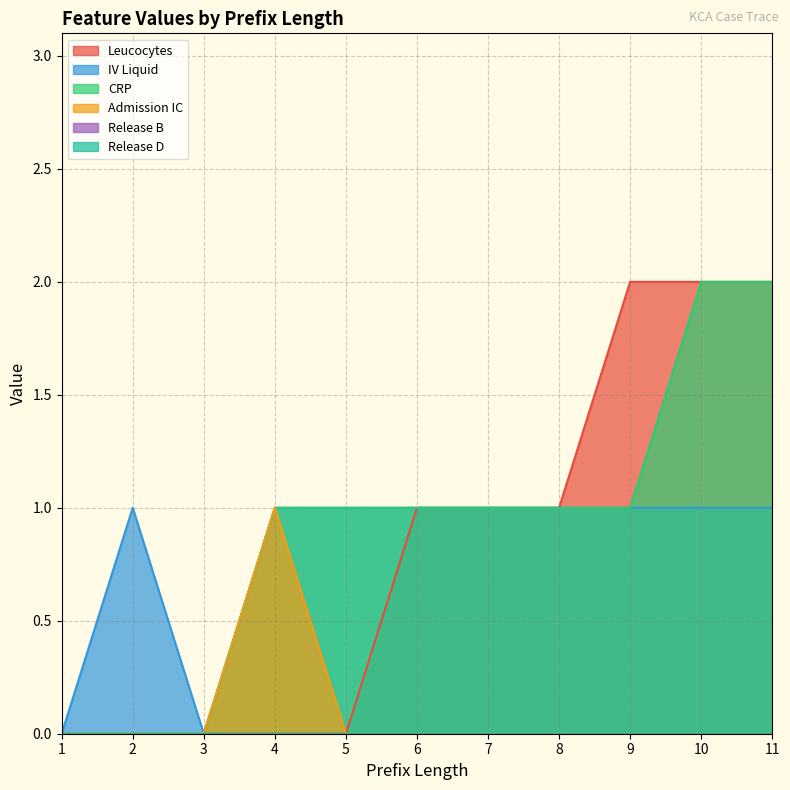

Which series has the largest total across all categories?

CRP